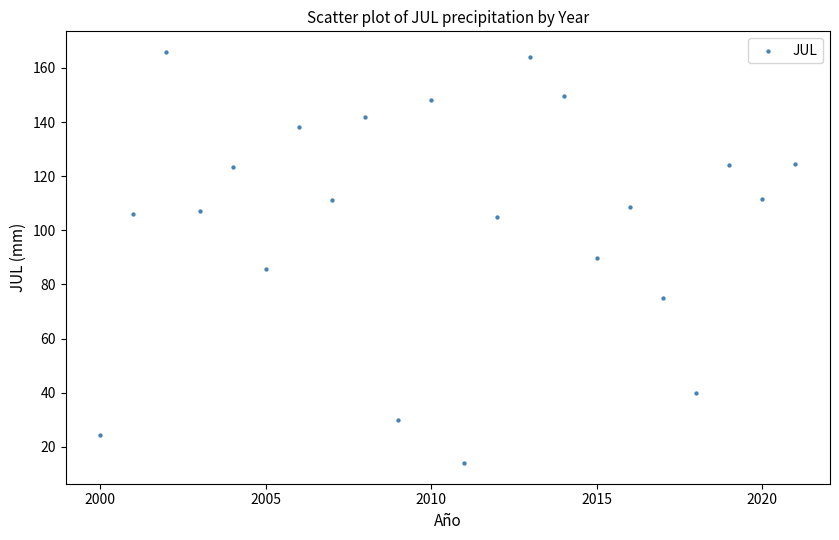

What is the range of X values (max minus min)?

21.0